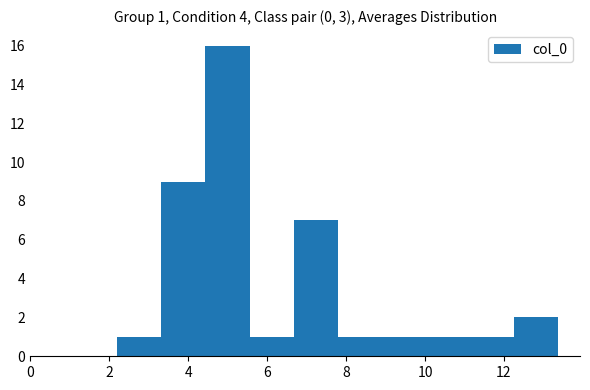

Over which range of the x-axis is the bar tallest?

4.4 to 5.6